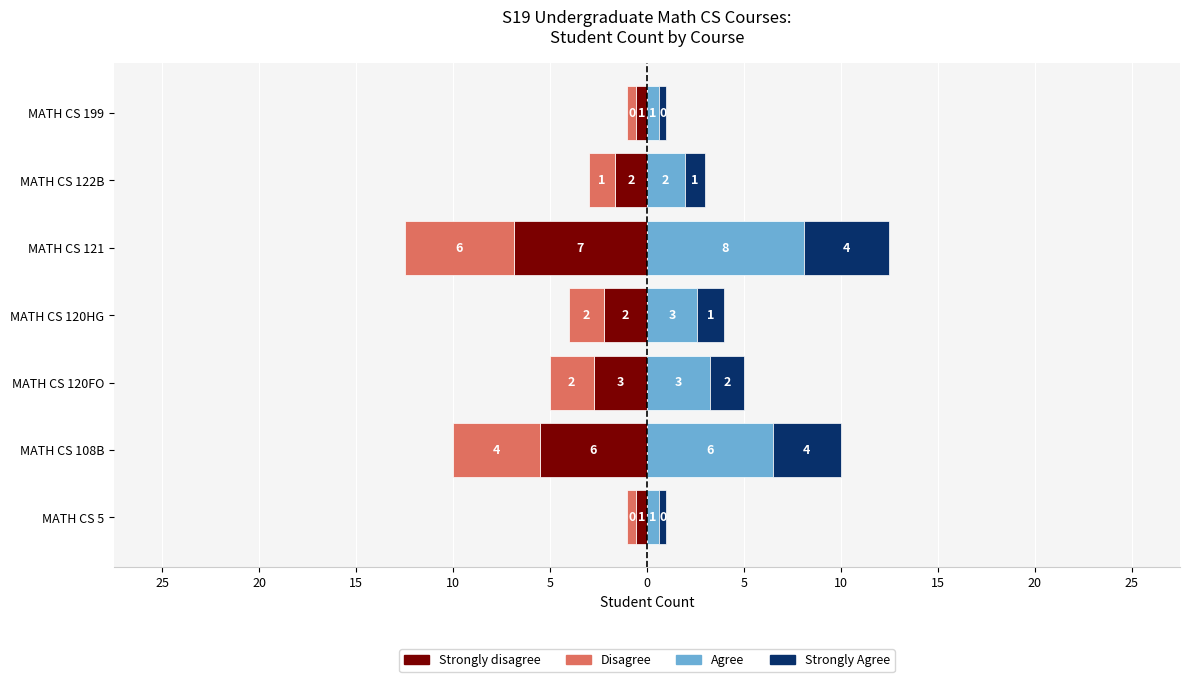

How many categories are shown in the chart?

7